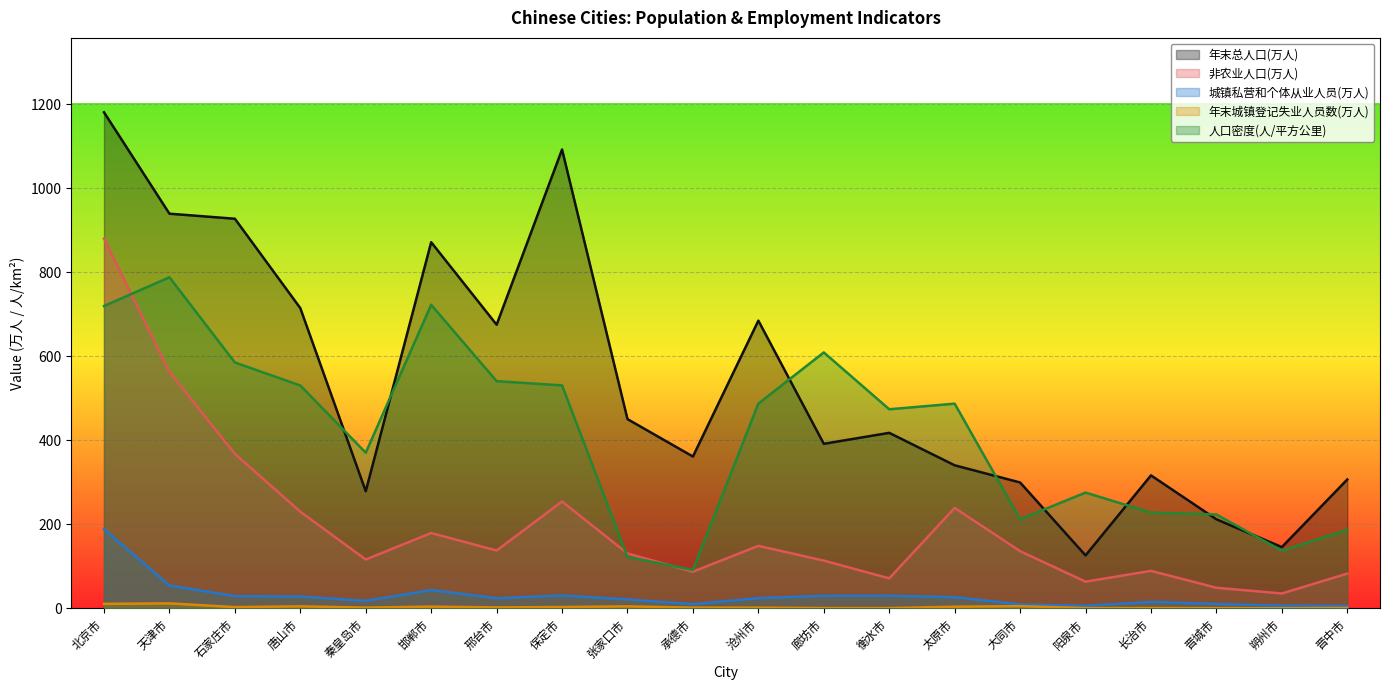

Reading right to left, what are all the values shown in this chart?

年末总人口(万人): 晋中市=306.6	朔州市=145.7	晋城市=211.9	长治市=316.4	阳泉市=125.9	大同市=299.5	太原市=340.4	衡水市=417.6	廊坊市=391.6	沧州市=684.8	承德市=361.3	张家口市=450.3	保定市=1092.2	邢台市=675.1	邯郸市=871.4	秦皇岛市=278.6	唐山市=714.5	石家庄市=927.3	天津市=939.3	北京市=1180.7
非农业人口(万人): 晋中市=82.6	朔州市=35.3	晋城市=48.9	长治市=89.1	阳泉市=63.4	大同市=136.0	太原市=238.9	衡水市=71.3	廊坊市=113.5	沧州市=148.7	承德市=87.1	张家口市=130.6	保定市=254.2	邢台市=137.6	邯郸市=179.2	秦皇岛市=116.1	唐山市=229.9	石家庄市=367.6	天津市=562.4	北京市=880.2
城镇私营和个体从业人员(万人): 晋中市=5.8	朔州市=6.3	晋城市=10.3	长治市=15.3	阳泉市=5.8	大同市=9.3	太原市=26.5	衡水市=29.9	廊坊市=29.7	沧州市=24.2	承德市=9.8	张家口市=21.1	保定市=30.5	邢台市=23.9	邯郸市=43.4	秦皇岛市=17.6	唐山市=27.9	石家庄市=29.0	天津市=54.3	北京市=188.4
年末城镇登记失业人员数(万人): 晋中市=0.8	朔州市=0.1	晋城市=0.5	长治市=0.6	阳泉市=0.6	大同市=5.1	太原市=3.8	衡水市=0.5	廊坊市=0.6	沧州市=1.6	承德市=1.6	张家口市=4.6	保定市=3.1	邢台市=2.1	邯郸市=4.0	秦皇岛市=1.7	唐山市=4.6	石家庄市=2.8	天津市=11.7	北京市=10.6
人口密度(人/平方公里): 晋中市=186.9	朔州市=137.1	晋城市=223.2	长治市=227.7	阳泉市=275.4	大同市=212.0	太原市=487.1	衡水市=473.8	廊坊市=609.1	沧州市=487.3	承德市=91.3	张家口市=122.1	保定市=530.6	邢台市=540.7	邯郸市=722.5	秦皇岛市=370.4	唐山市=530.4	石家庄市=585.1	天津市=788.0	北京市=719.5